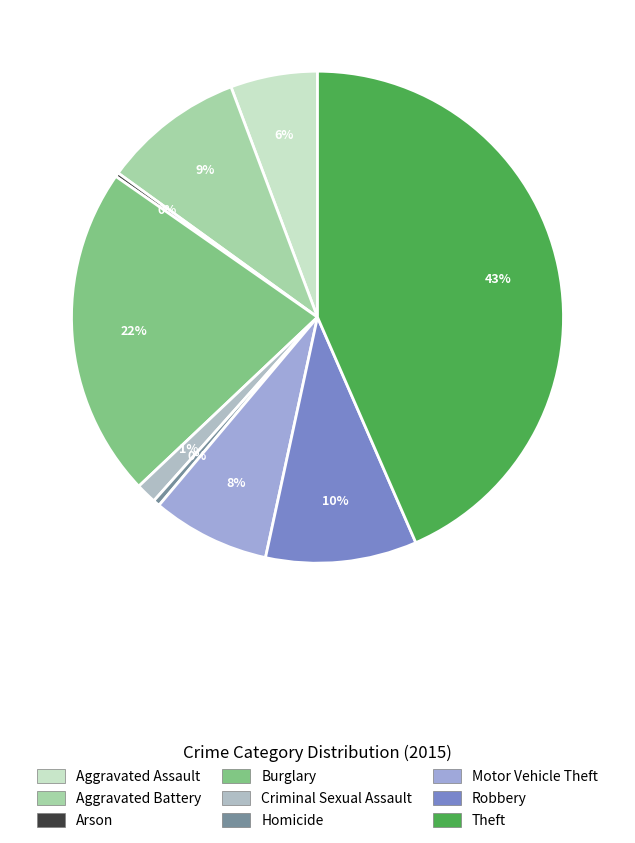

What is the ratio of the value at Burglary to the value at Robbery?

2.2